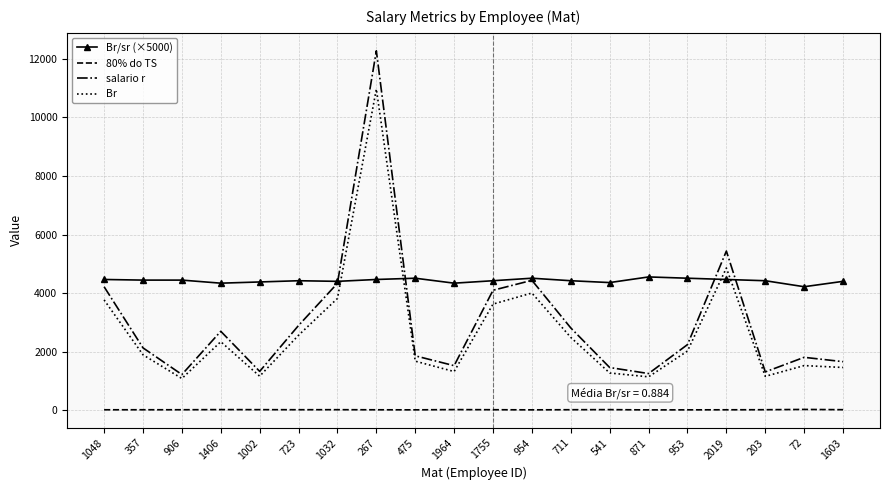

At how many categories does at least one series exceed 11234?

1